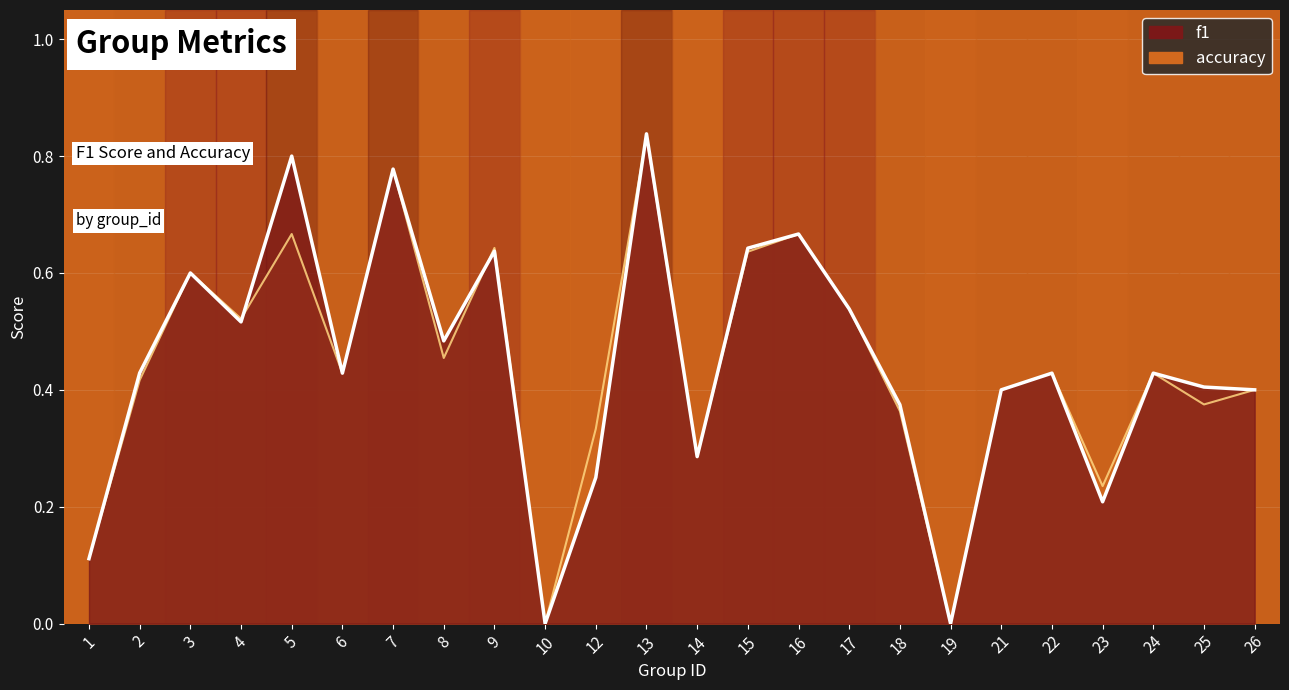

At how many categories does at least one series exceed 0?

22